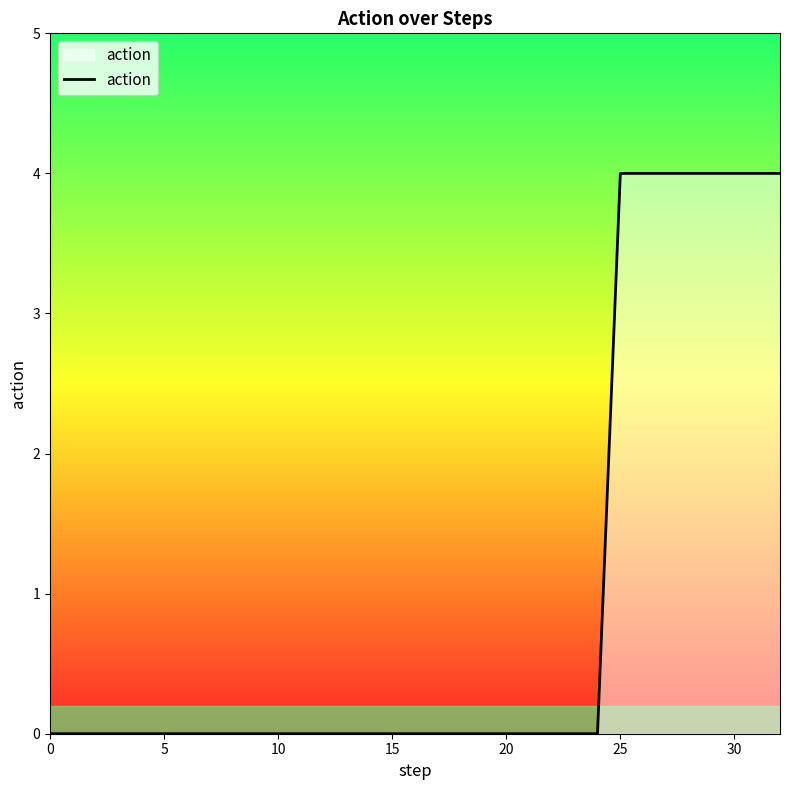

What is the difference between the maximum and minimum values?

4